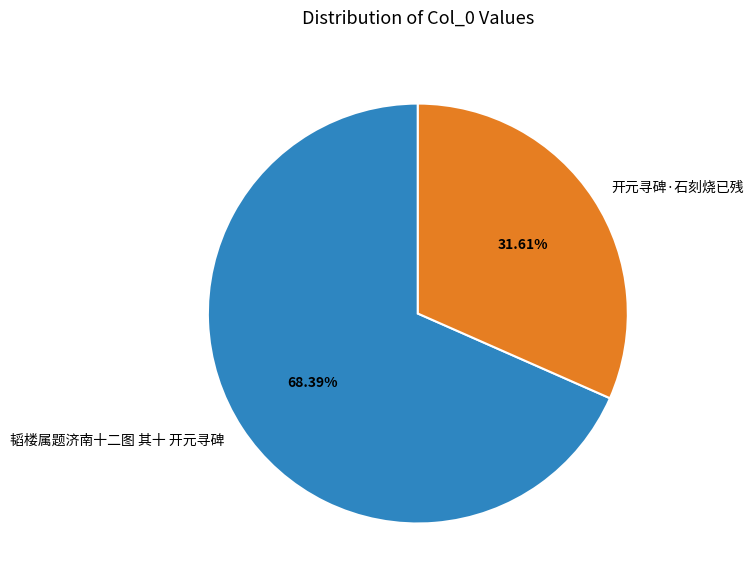

What percentage is NOT represented by 开元寻碑·石刻烧已残?

68.4%